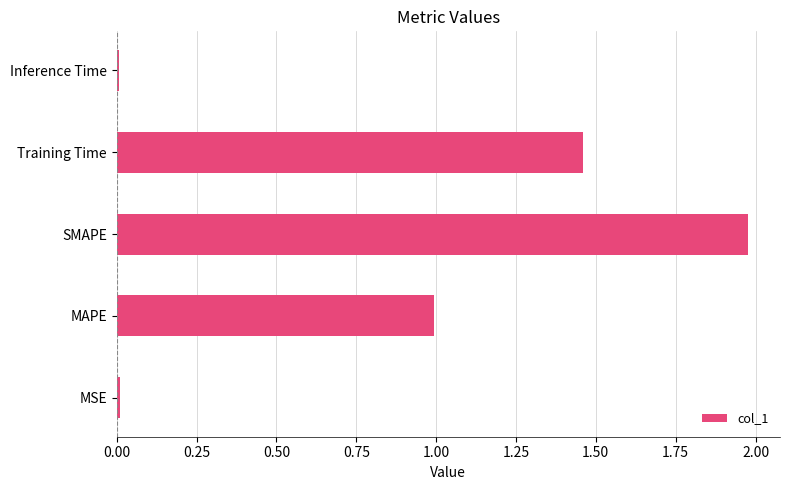

Which category has the highest value across all series?

SMAPE